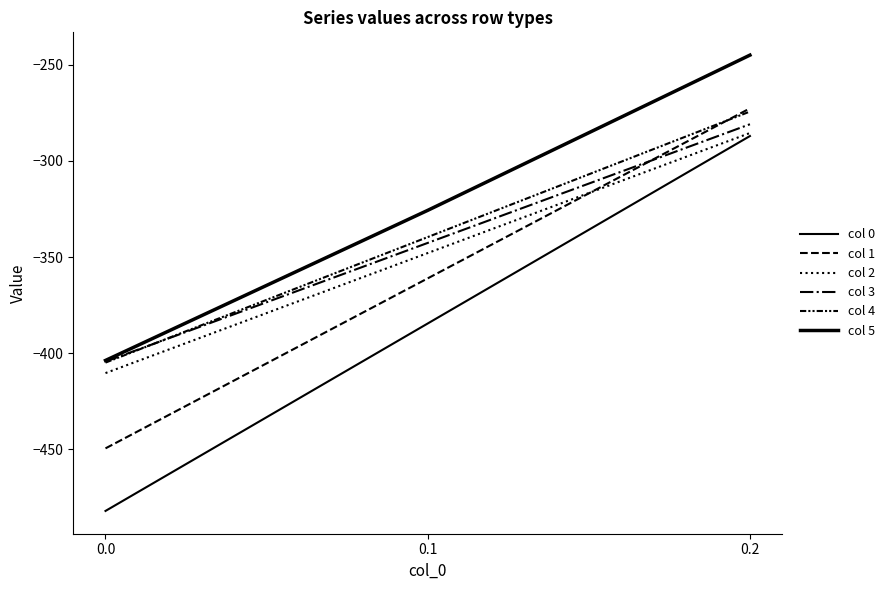

At 0.2, list the series in order from smallest to largest.

col 0, col 2, col 3, col 4, col 1, col 5